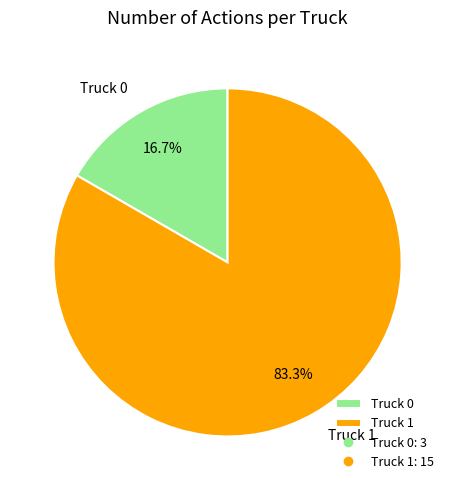

What is the ratio of the value at Truck 0 to the value at Truck 1?

0.2